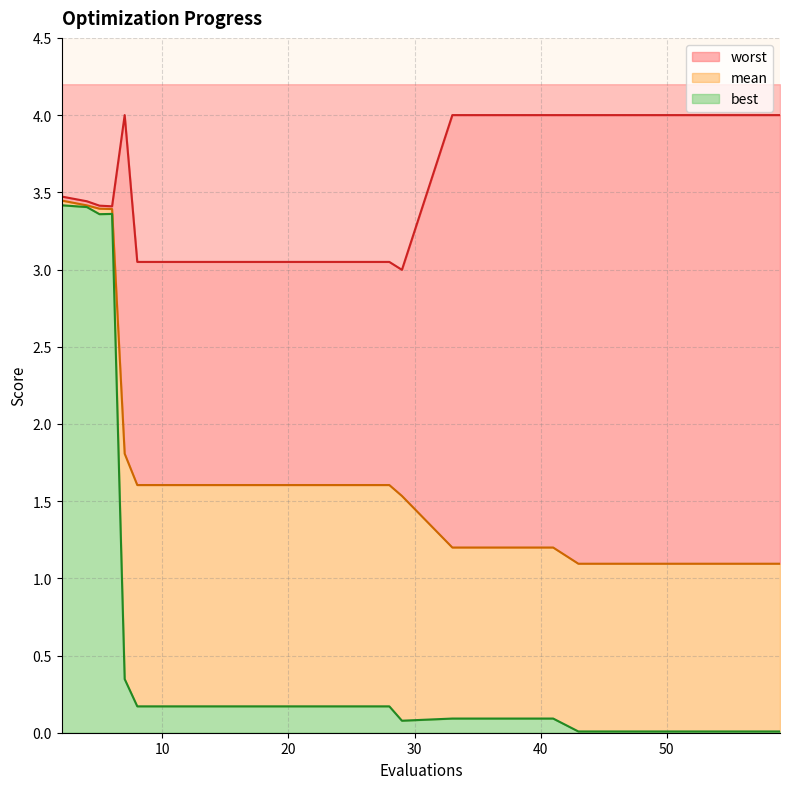

True or false: best and worst intersect in this chart.

False